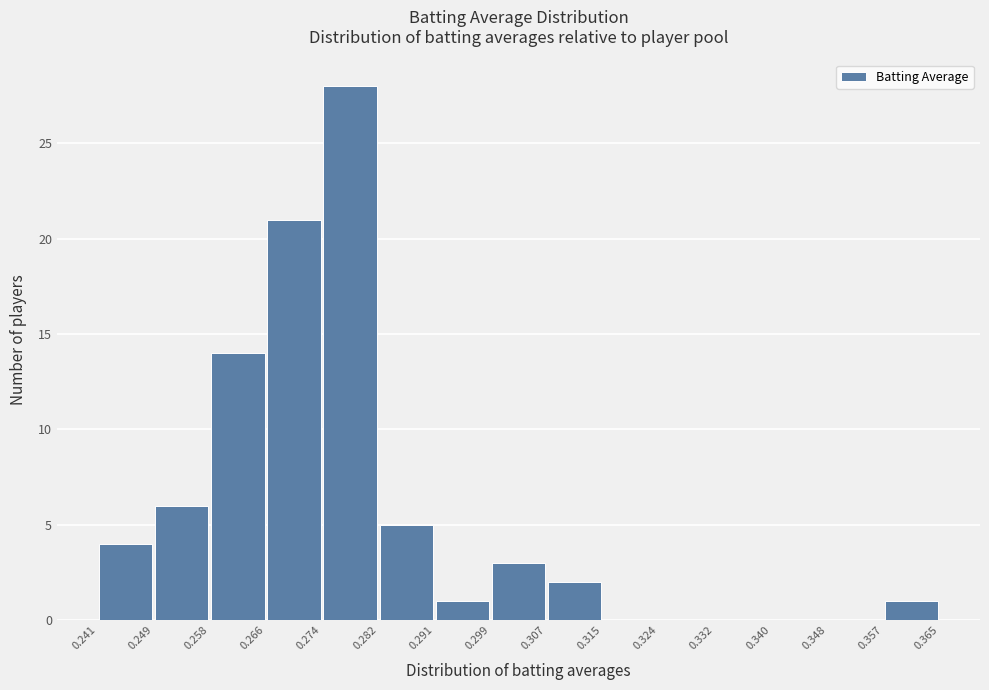

Reading left to right, list every bar in this chart as the range it spans on the x-axis followed by its height. The values are not printed on the chart, so give them approximately, as read against the axis.

0.241 to 0.249: 4
0.249 to 0.258: 6
0.258 to 0.266: 14
0.266 to 0.274: 21
0.274 to 0.282: 28
0.282 to 0.291: 5
0.291 to 0.299: 1
0.299 to 0.307: 3
0.307 to 0.315: 2
0.315 to 0.324: 0
0.324 to 0.332: 0
0.332 to 0.340: 0
0.340 to 0.348: 0
0.348 to 0.357: 0
0.357 to 0.365: 1